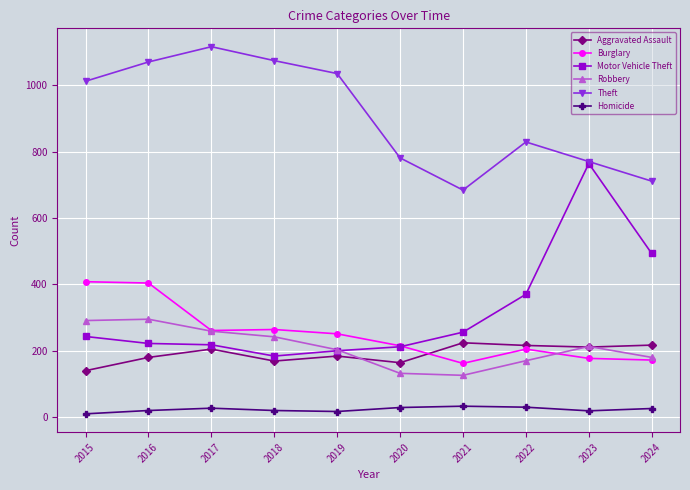

The value of Motor Vehicle Theft at 2021 is 165. True or false?

False